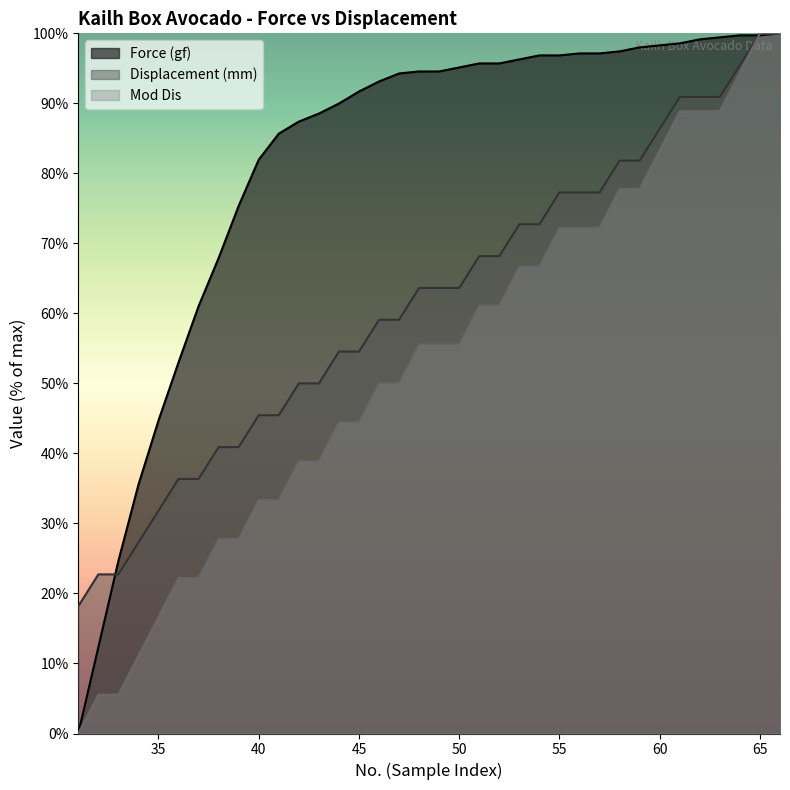

Is it true that Displacement (mm) equals 72.7 at 54?

True